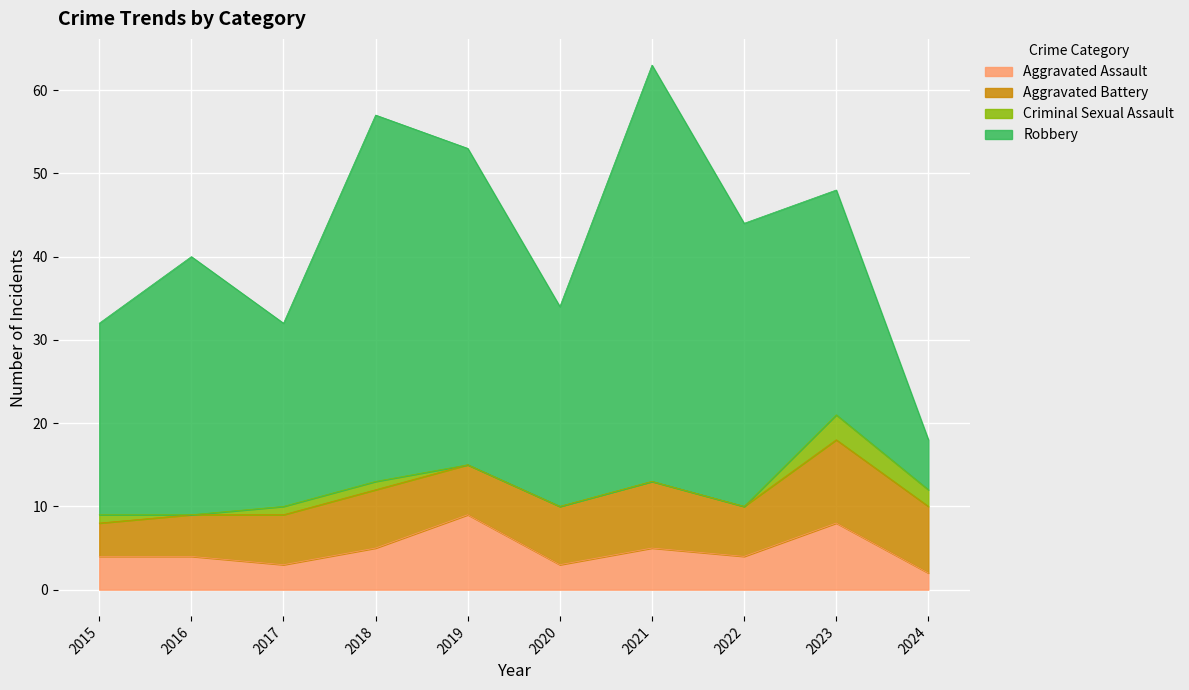

What is the difference between the Robbery values at 2022 and 2020?

10